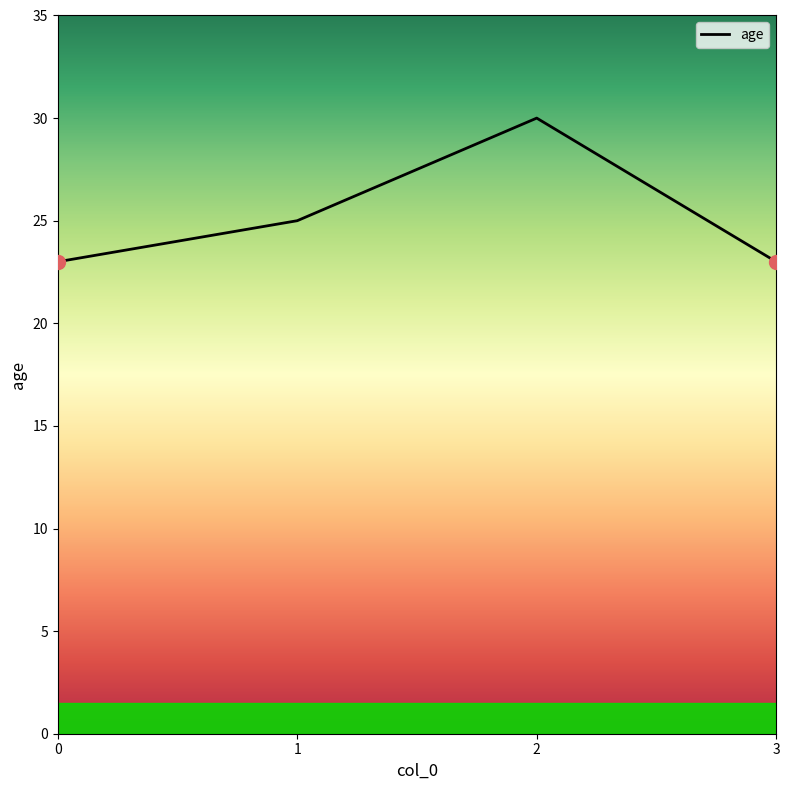

Reading right to left, transcribe all the data shown in this chart.

3=23	2=30	1=25	0=23